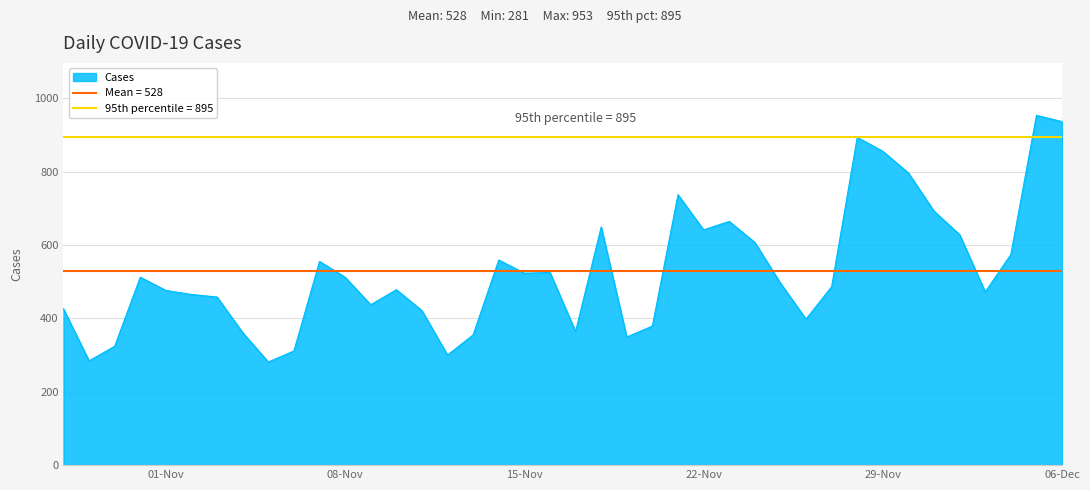

Where is the first local minimum?

2022-10-29